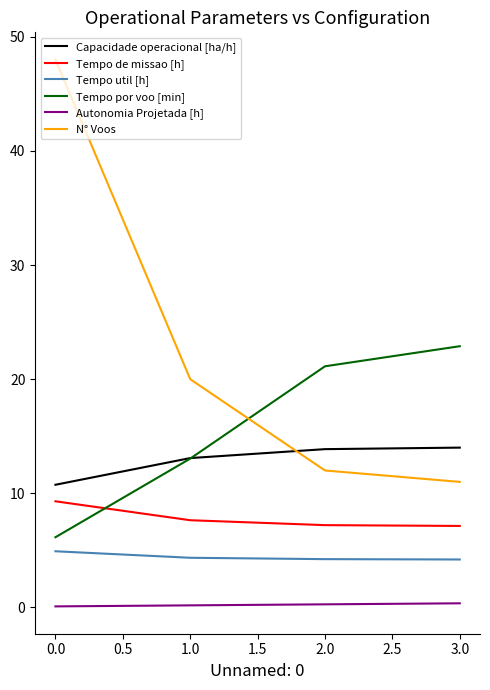

Which series has the largest range (max minus min)?

N° Voos